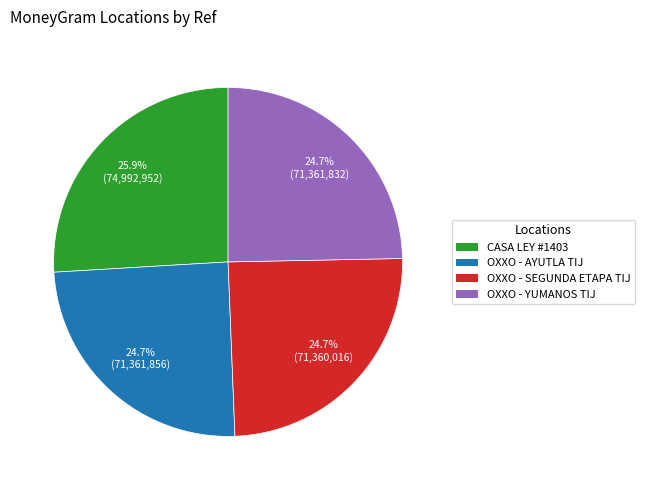

Is there a majority slice in this chart?

No